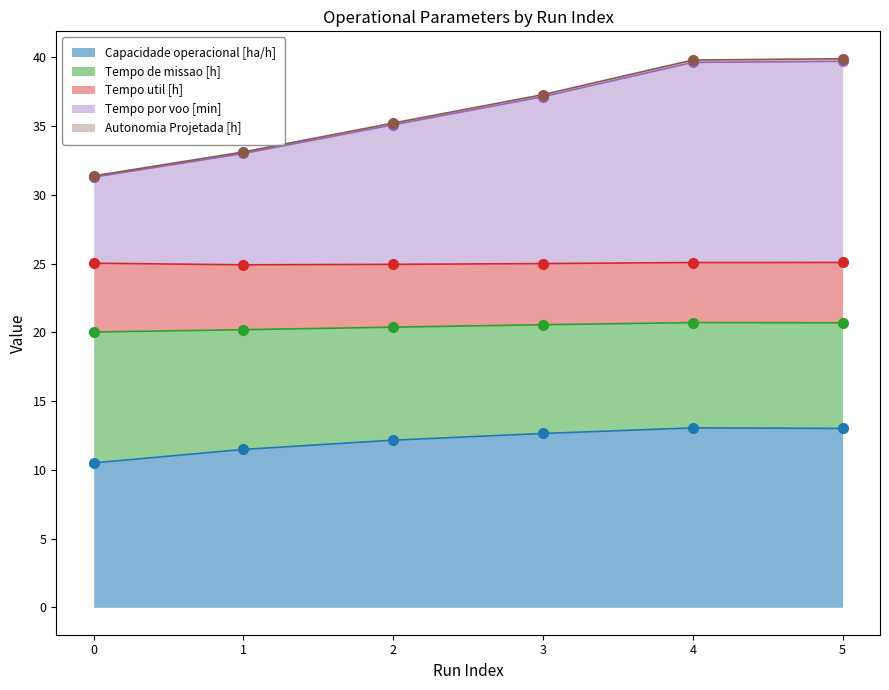

At which label does Autonomia Projetada [h] first exceed 37?

3